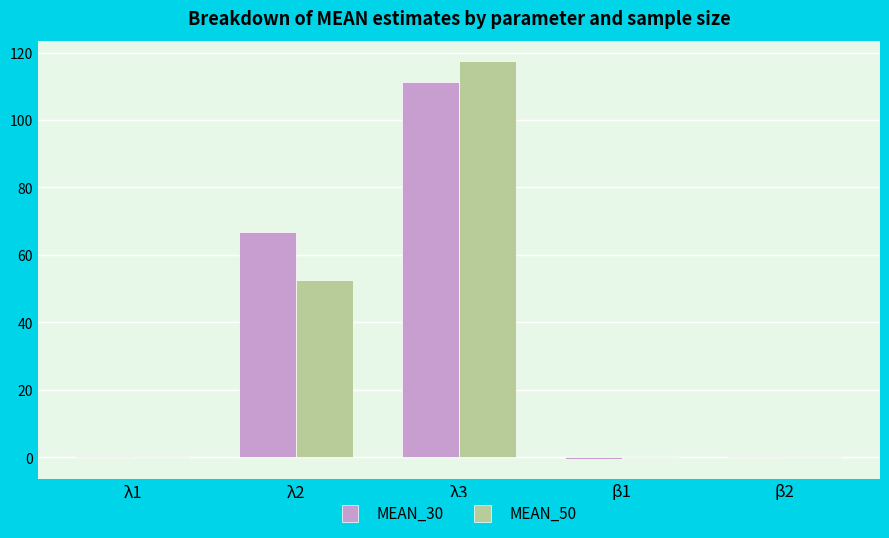

Count the number of data series in this chart.

2